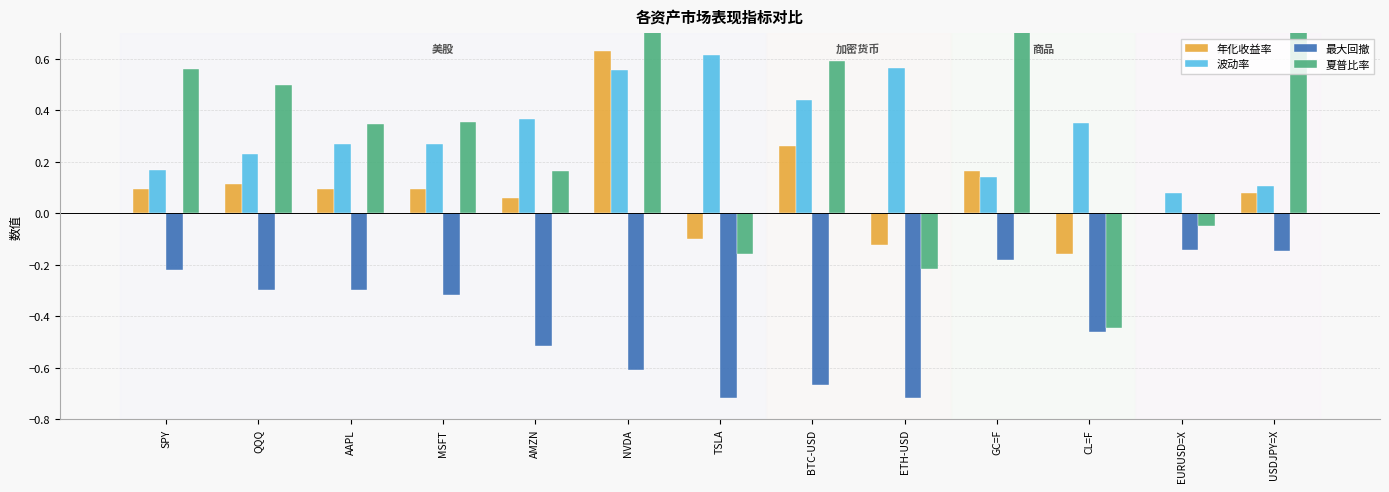

At which category is the sum across all series the highest?

NVDA